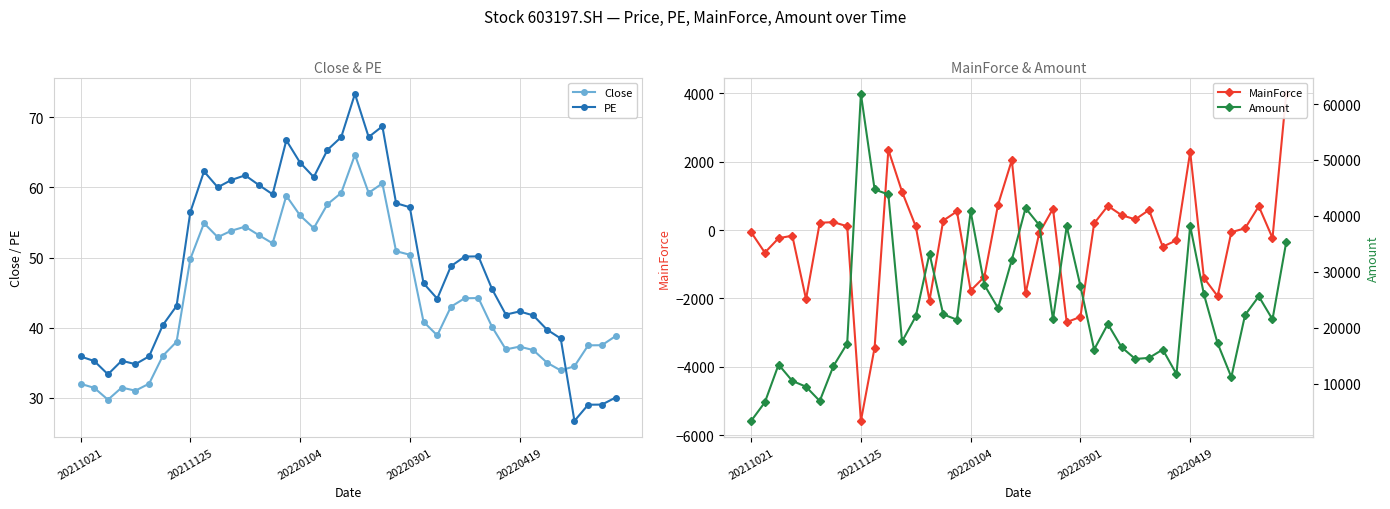

At how many categories does at least one series exceed 57801?

1